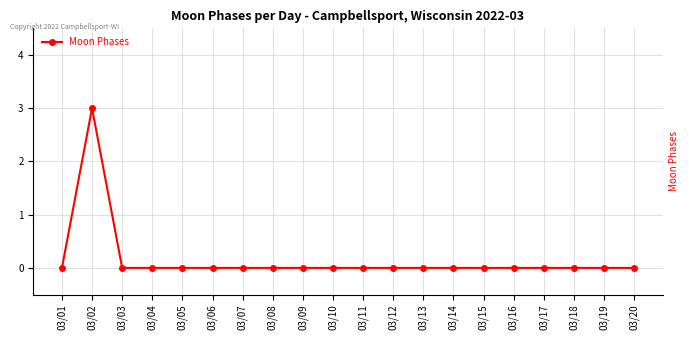

Which category has the highest value across all series?

03/02